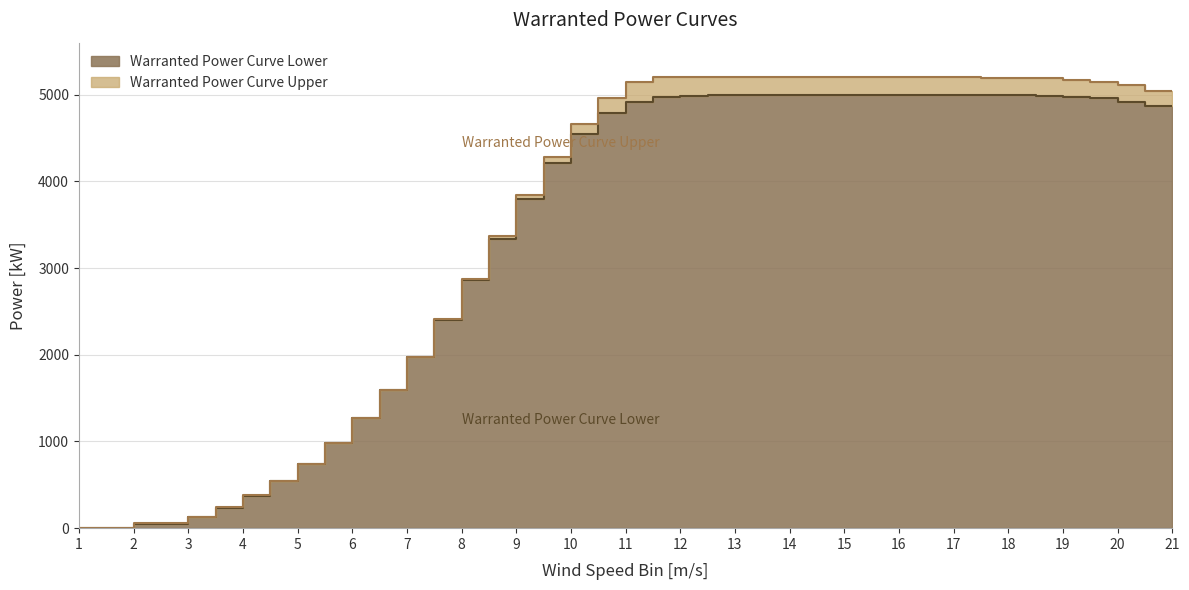

Which series has the largest total across all categories?

Warranted Power Curve Upper